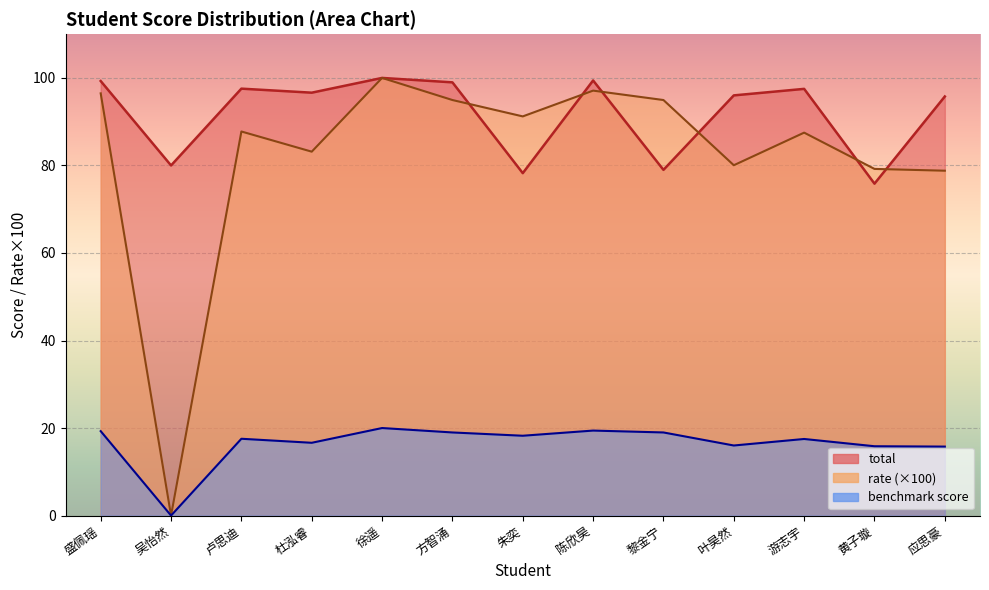

How many data points in rate are less than 87?

5